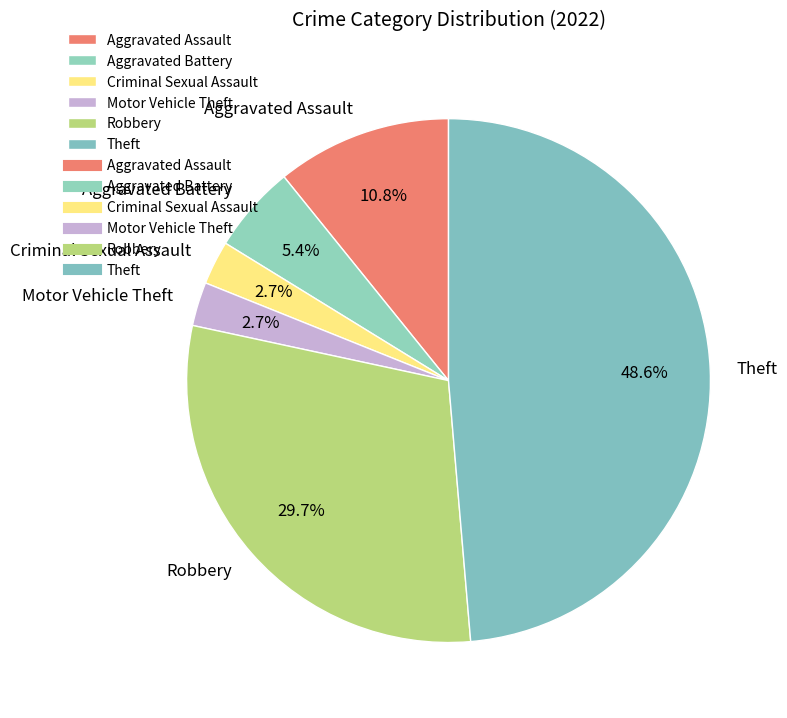

How many segments does this pie chart have?

6